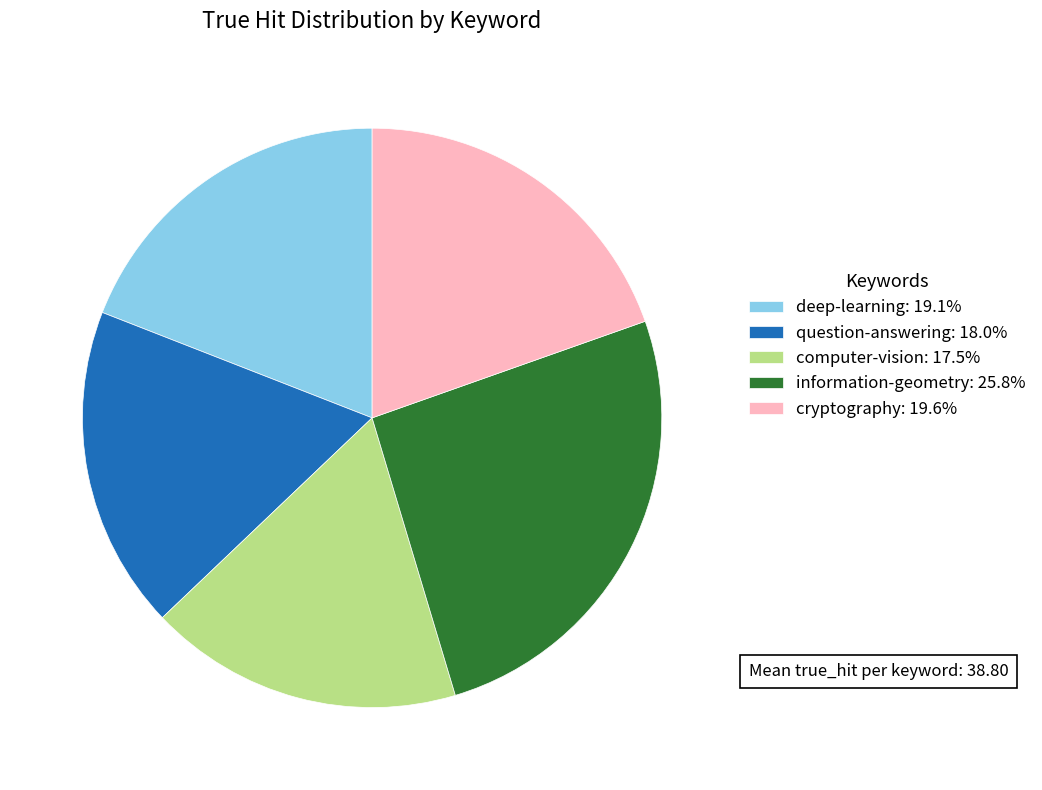

Is the sum of information-geometry: 25.8% and computer-vision: 17.5% greater than half?

No